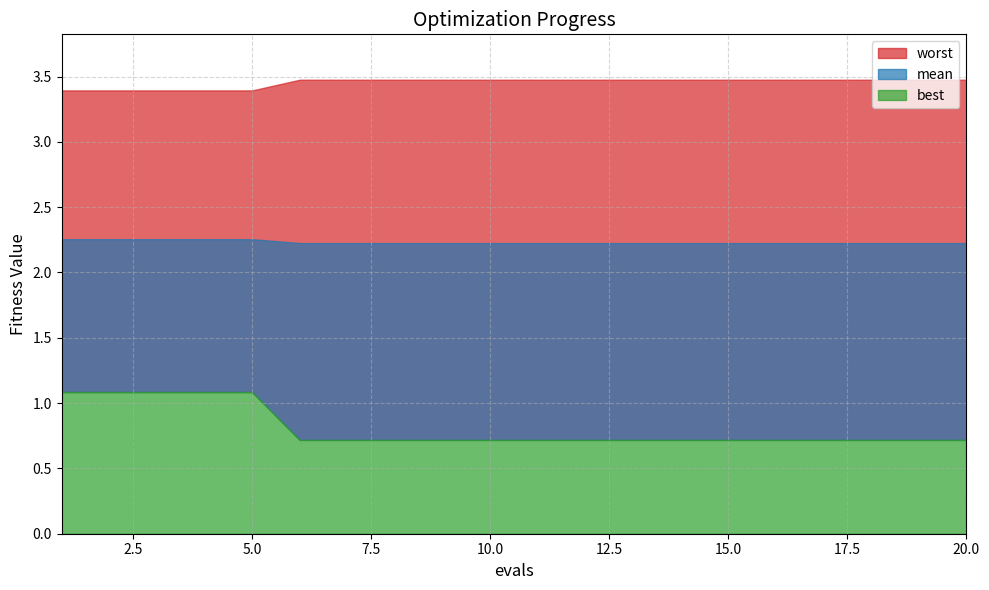

Which series has the largest total across all categories?

worst